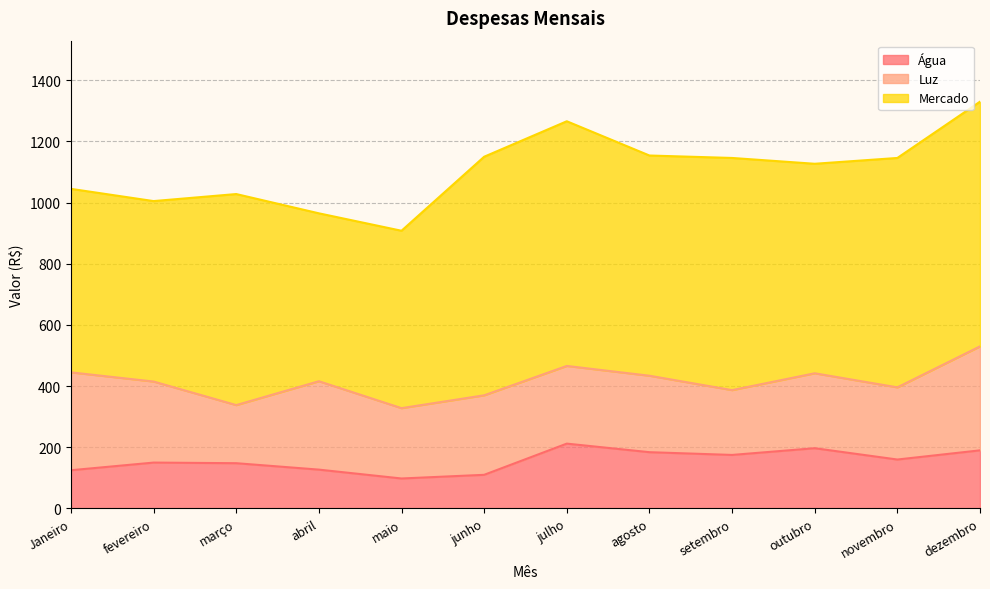

Where is Água nearest to the value 155?

fevereiro